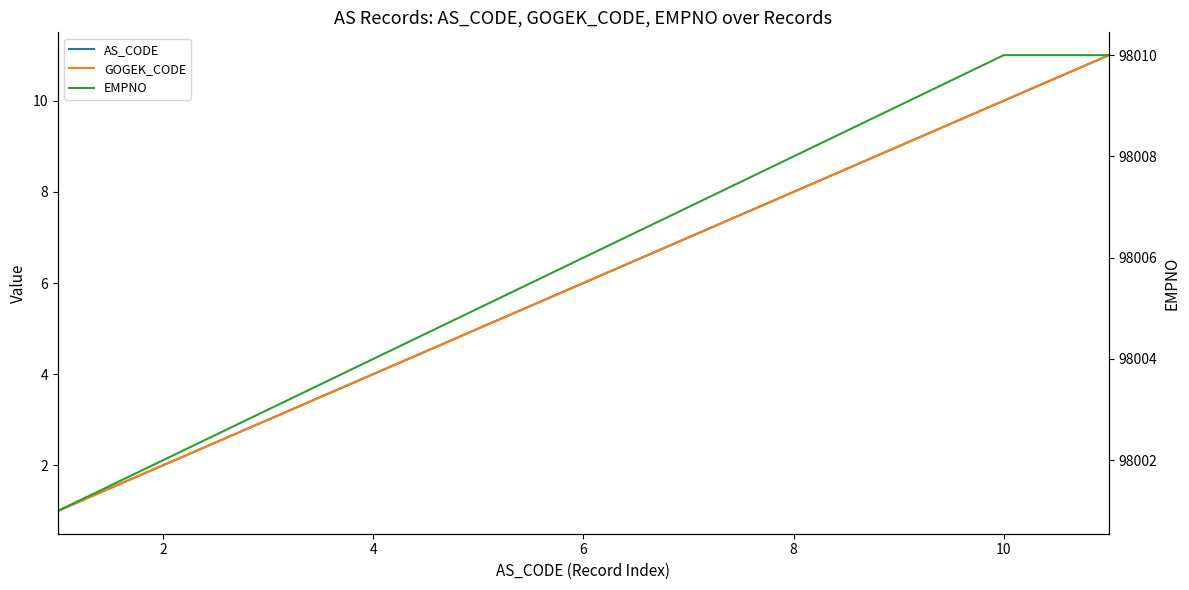

How many lines are shown in the chart?

3